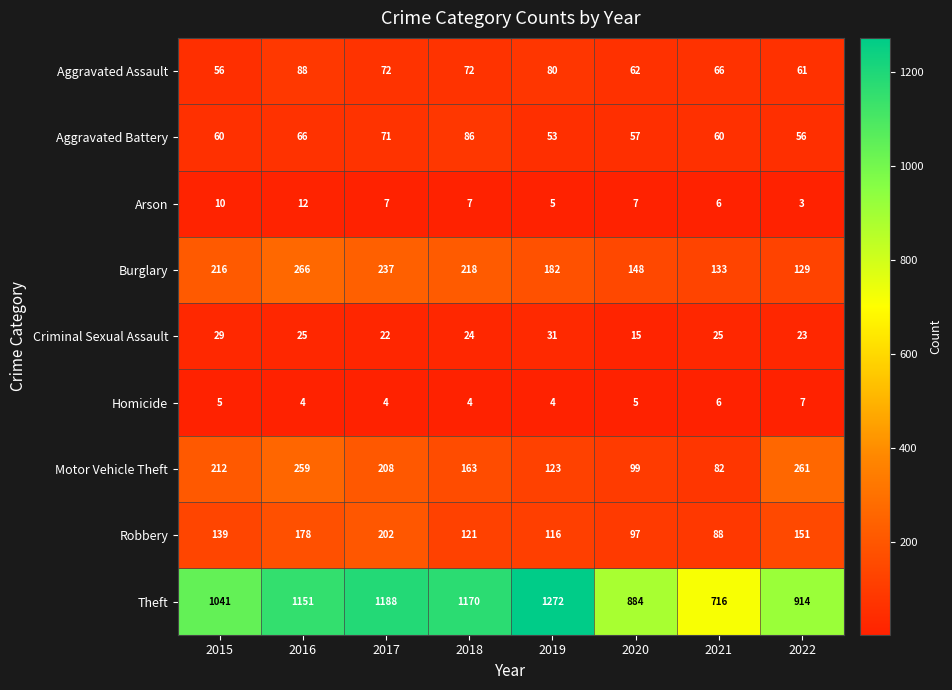

What is the lowest value of the Robbery series?

88